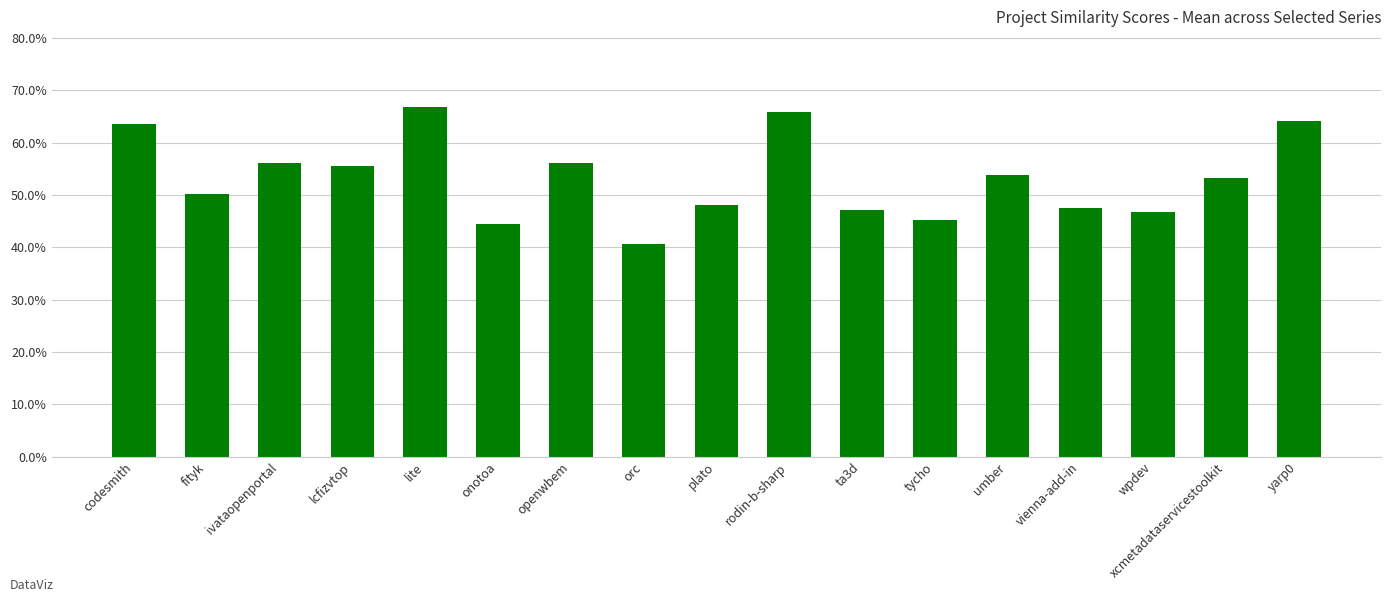

What is the label of the 4th bar from the left?

lcfizvtop